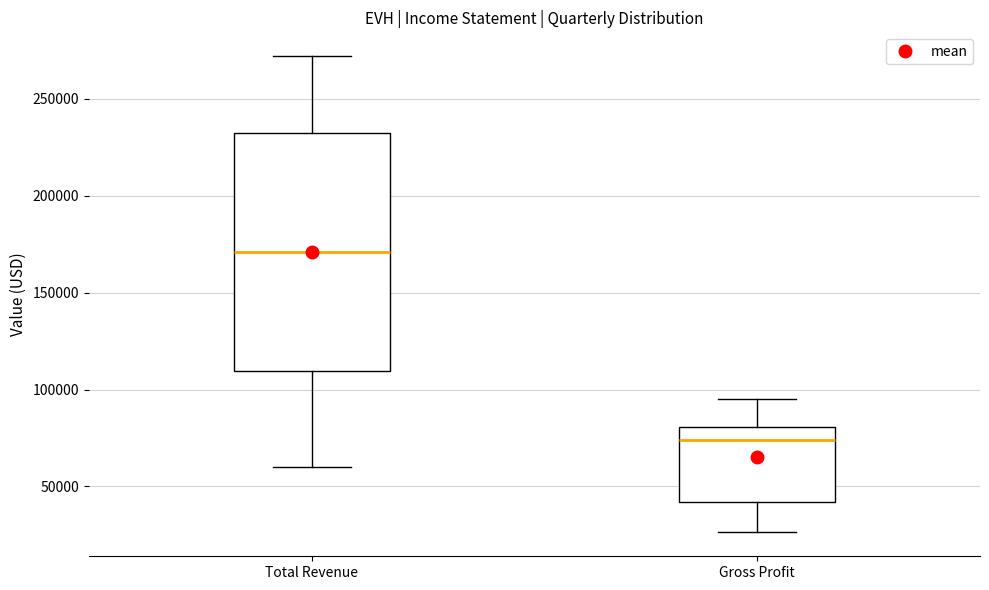

Reading left to right, transcribe this box plot: for each box, give where its median line is, the range the box spans, and where its two whiskers end, as read against the y-axis. The values are not printed on the chart, so give them approximately, as read against the axis.

Total Revenue: median 170000, box 110000 to 230000, whiskers 60000 to 270000
Gross Profit: median 75000, box 40000 to 80000, whiskers 25000 to 95000